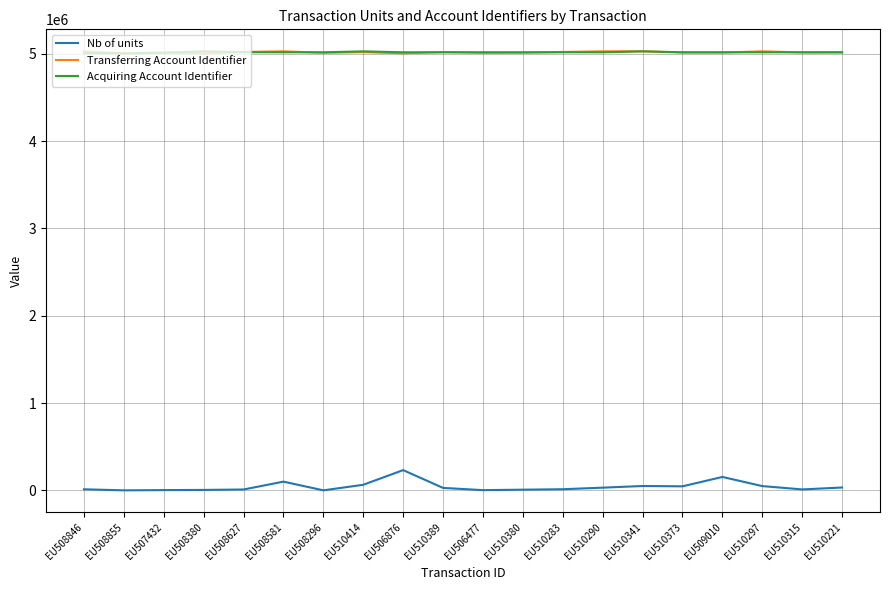

True or false: Acquiring Account Identifier and Nb of units cross at least once.

False